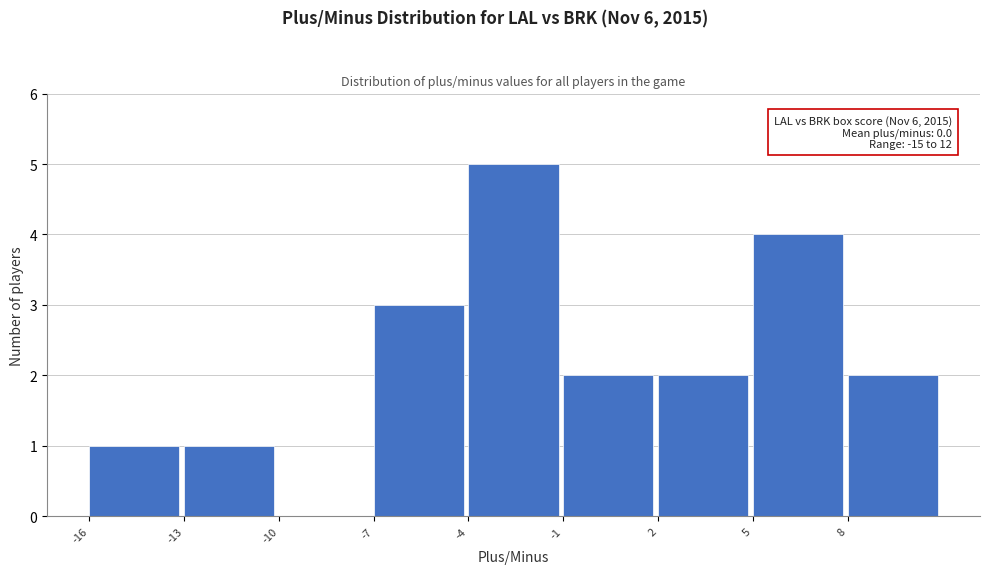

Over which range of the x-axis is the bar tallest?

-4 to -1